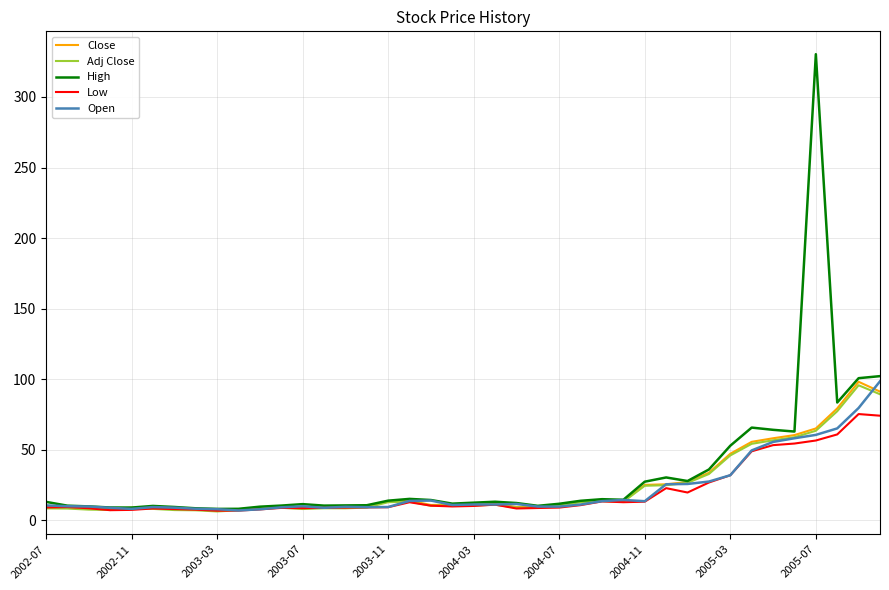

Does the chart display data point markers on the line(s)?

No